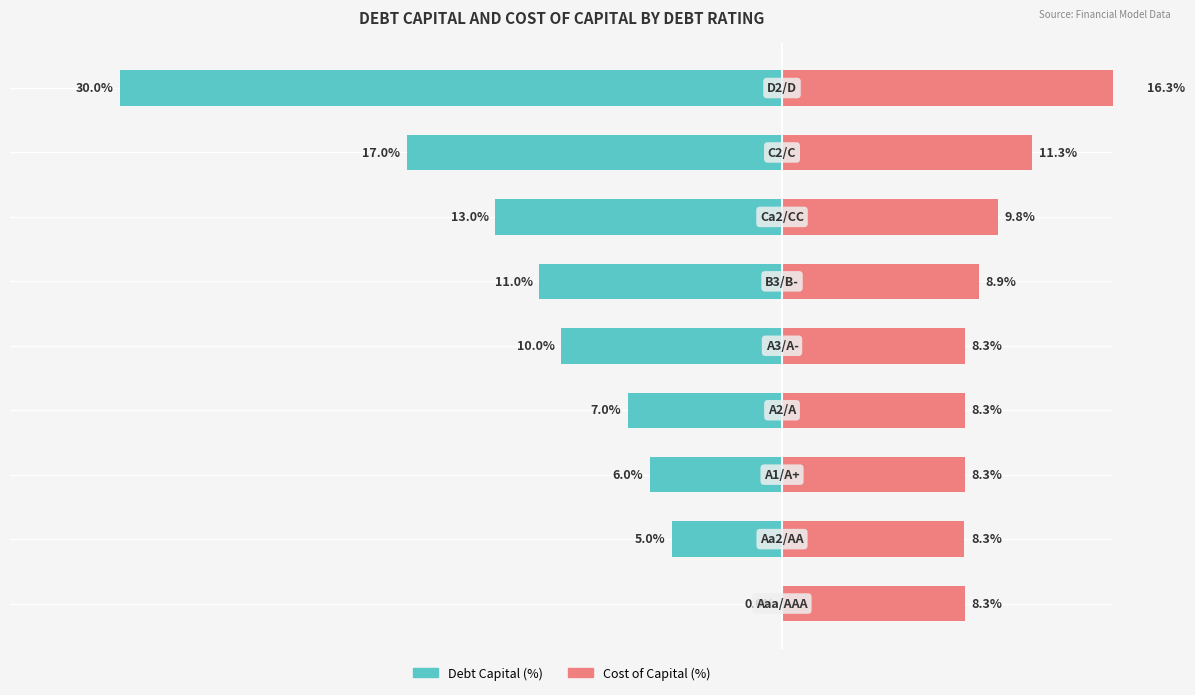

What is the difference between the maximum and second lowest values in the Cost of Capital (%) series?

8.0